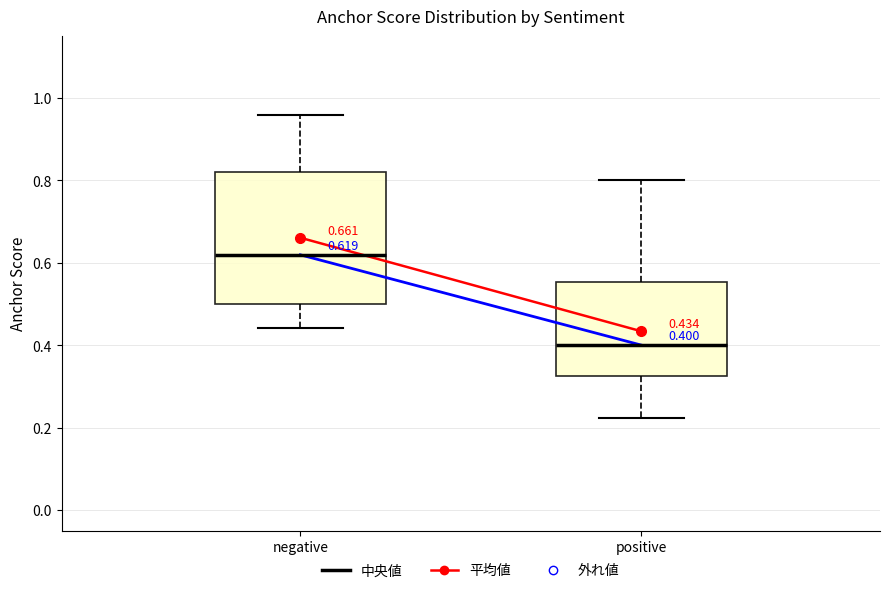

Which box is the tallest, from its lower edge to its upper edge?

negative